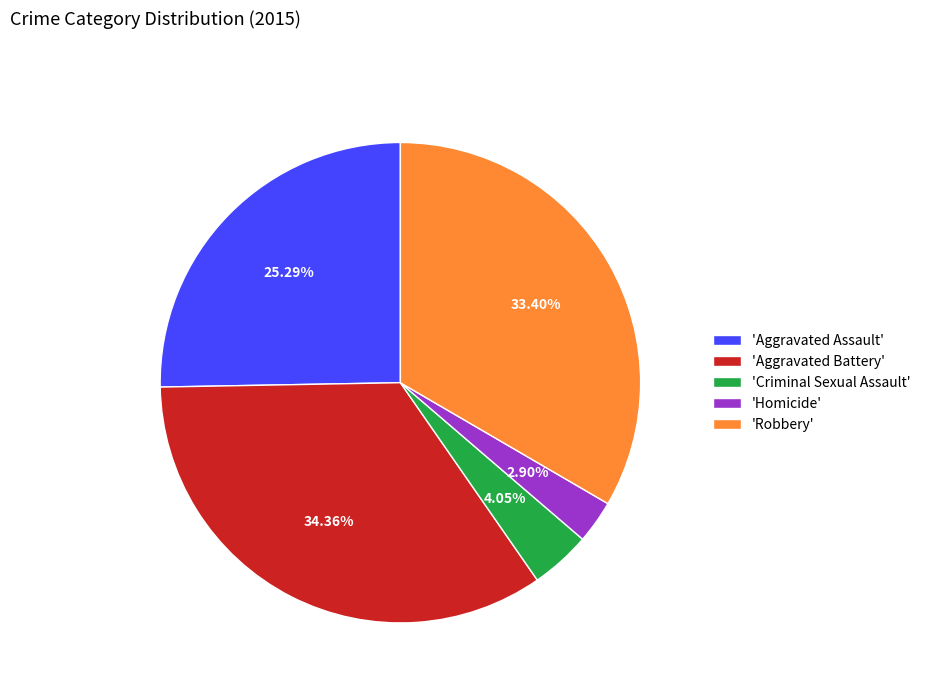

Which slice is the smallest?

'Homicide'